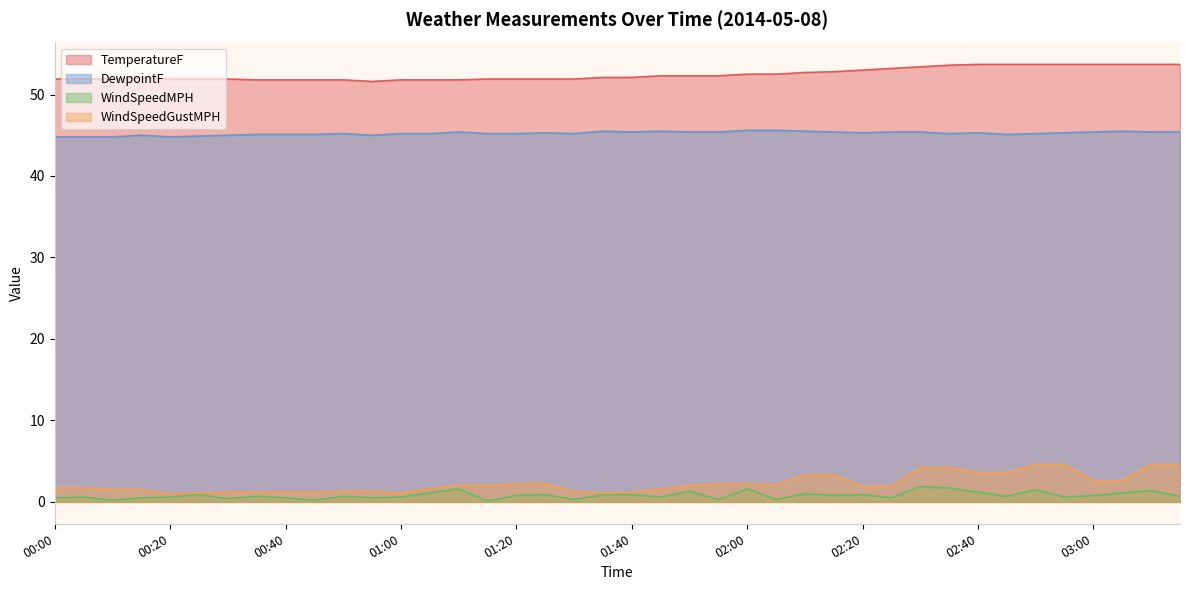

What are all the series names shown in the legend?

TemperatureF, DewpointF, WindSpeedMPH, WindSpeedGustMPH